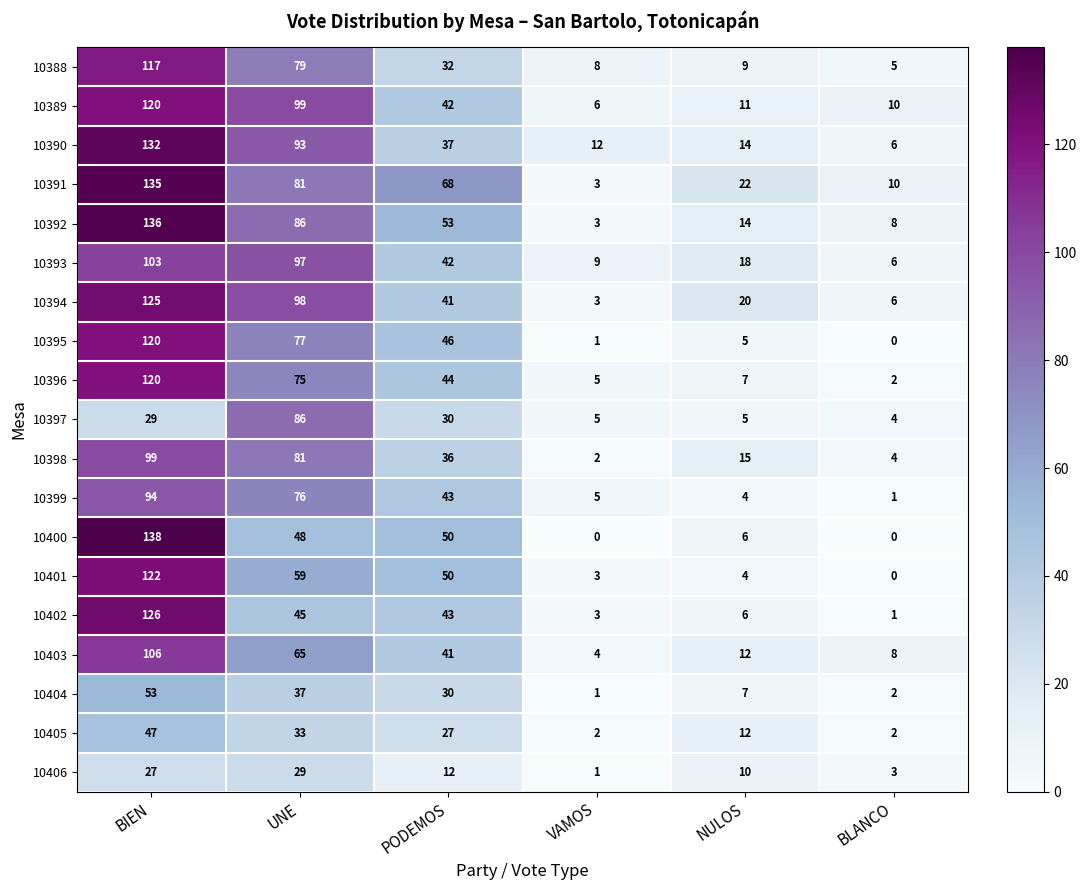

Which series has the largest total across all categories?

10391